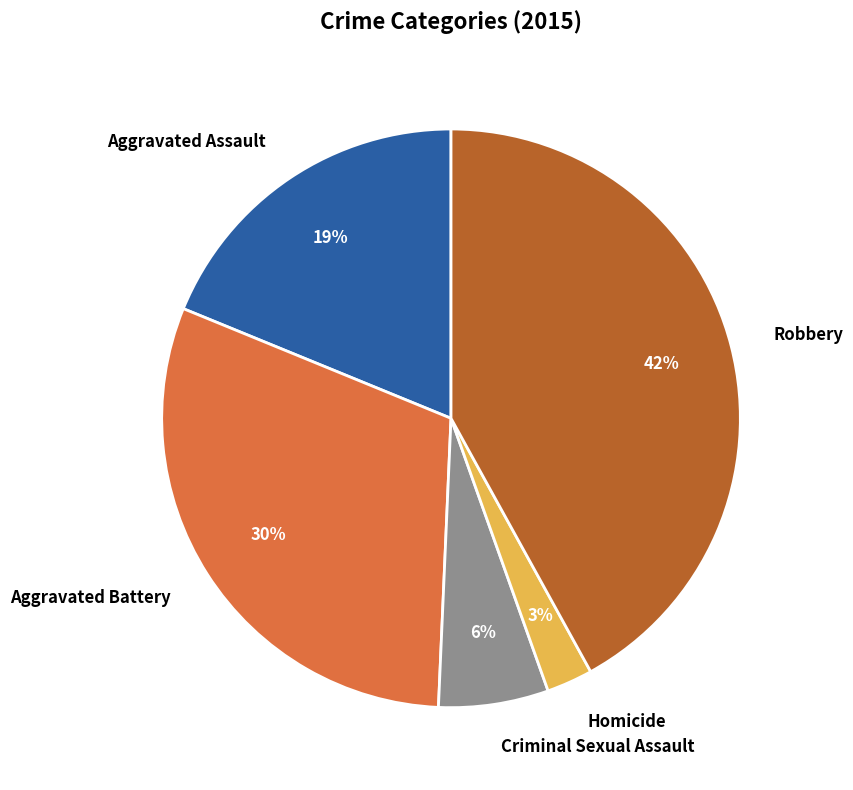

Which has a higher value, Robbery or Homicide?

Robbery